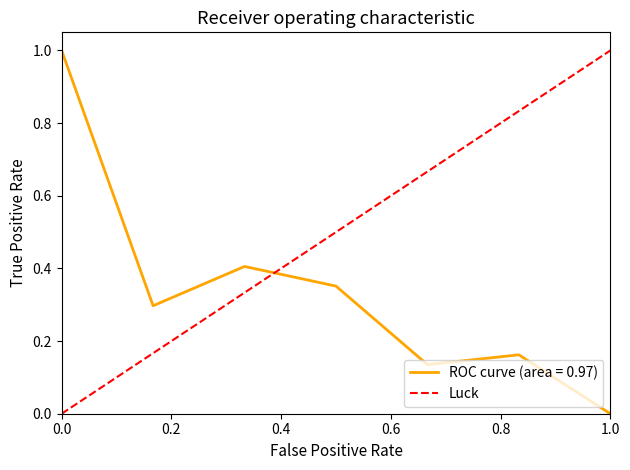

How many values are below 1?

1